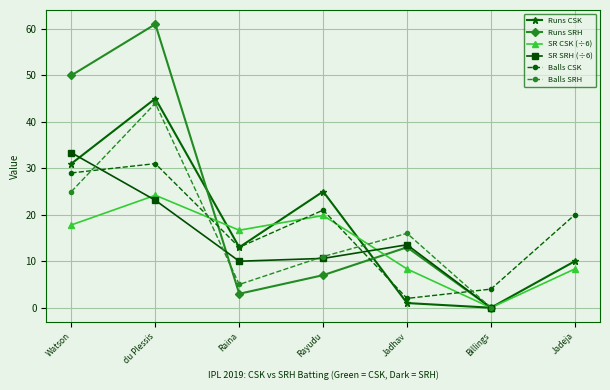

What is the value of the Runs CSK point at the 3rd from the left?

13.0